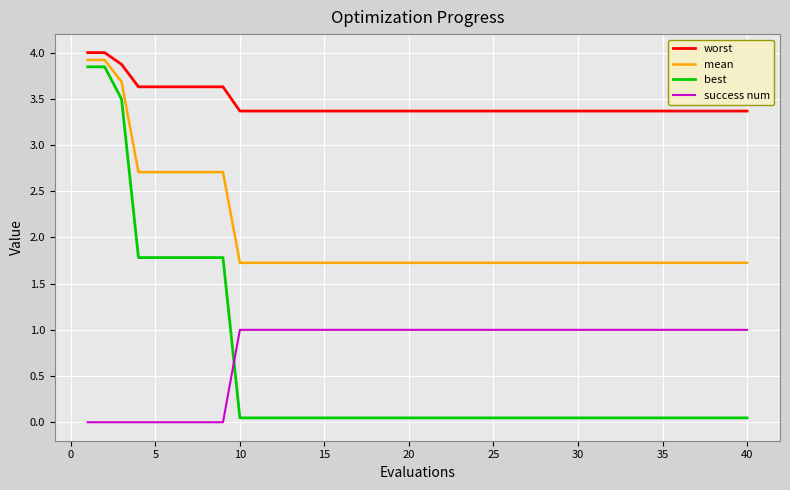

What is the sum of all success num values?

31.0